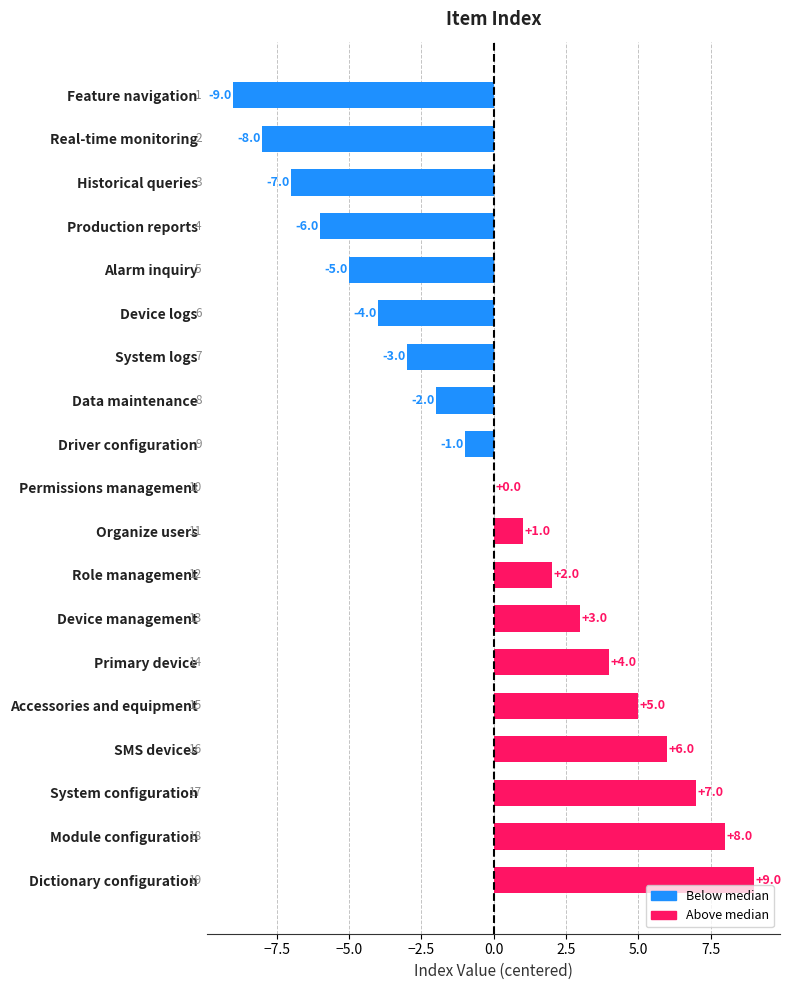

What is the change in value from Primary device to Dictionary configuration?

+5